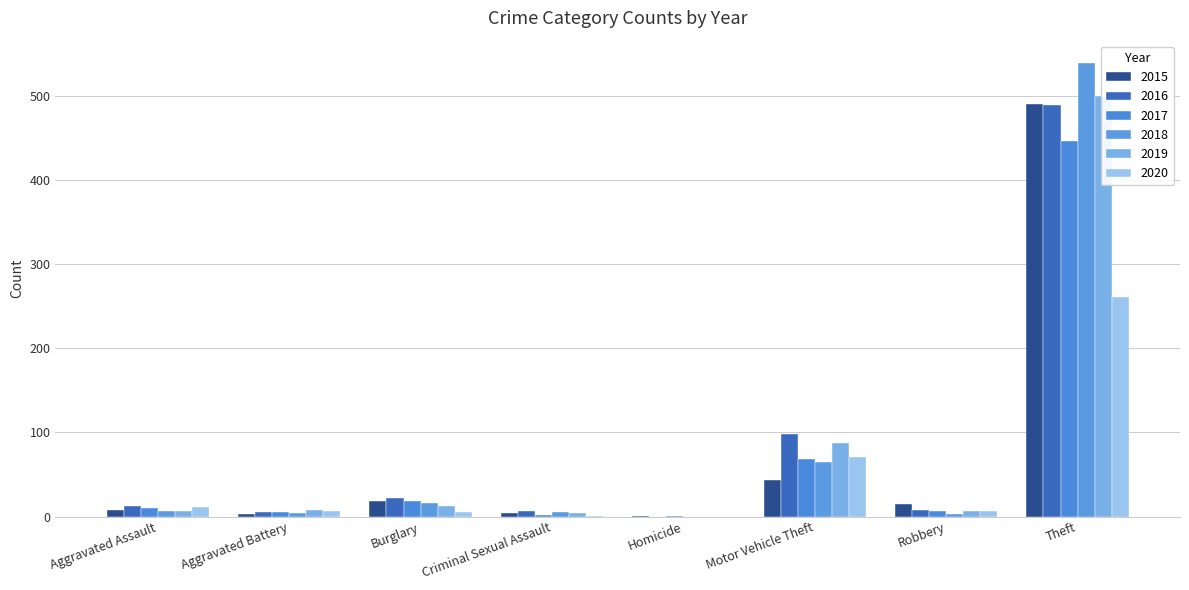

What are all the series names shown in the legend?

2015, 2016, 2017, 2018, 2019, 2020